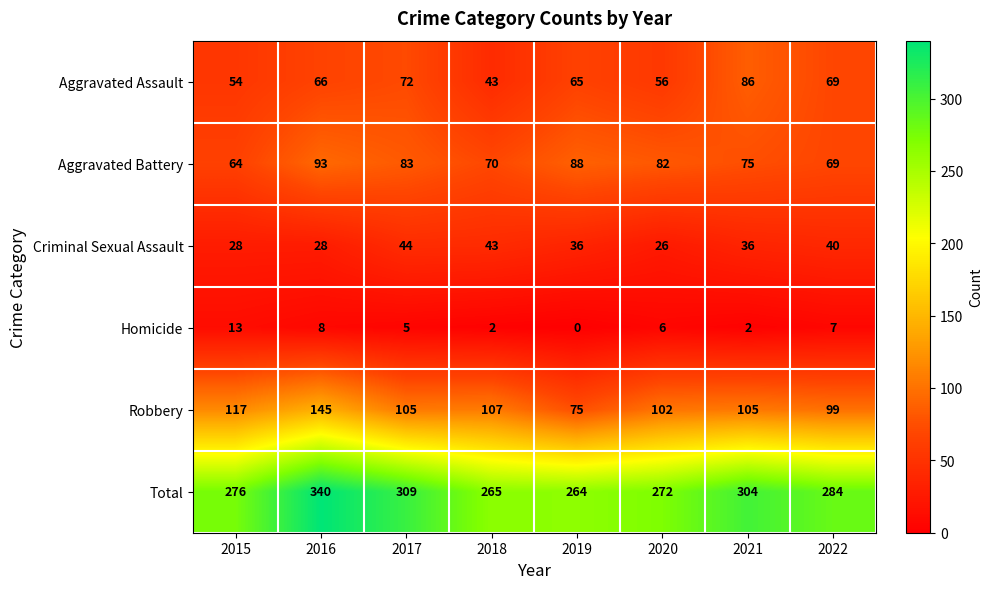

At how many categories does at least one series exceed 225?

8